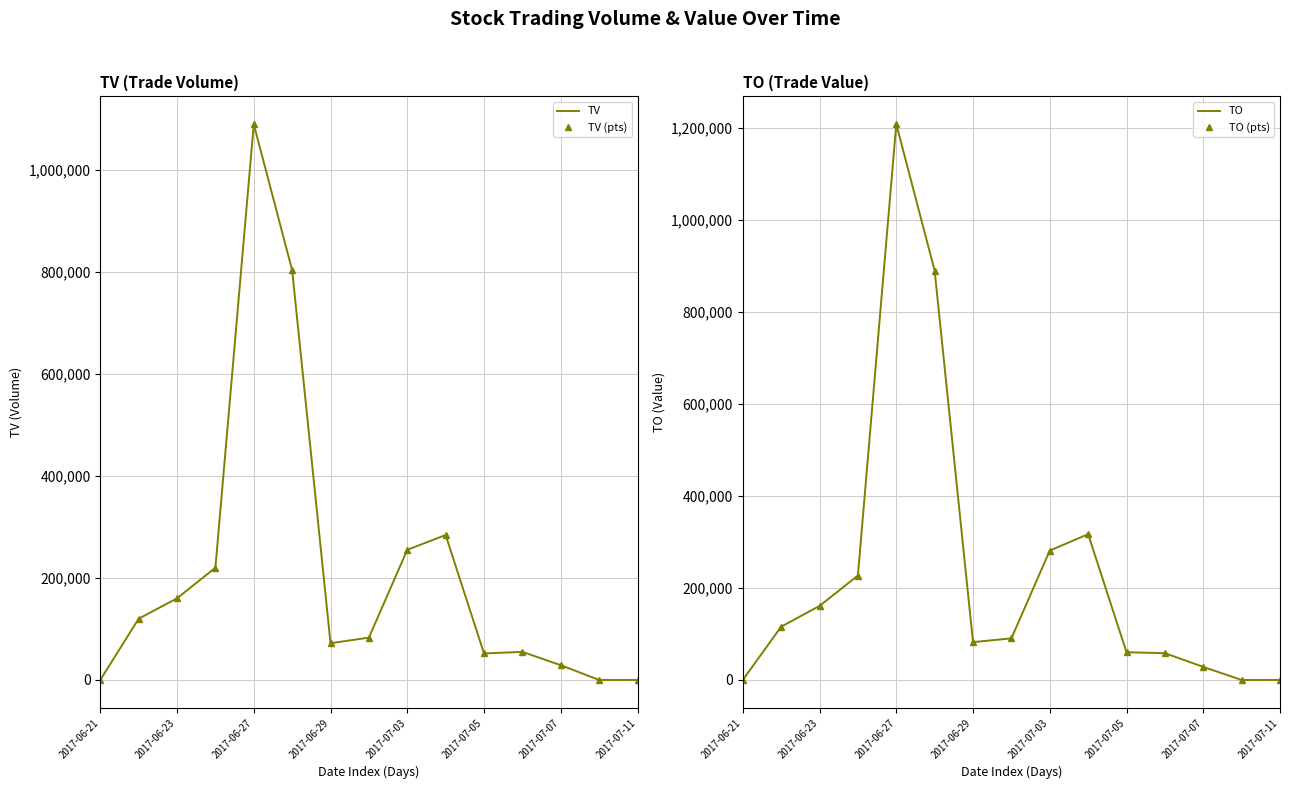

What is the maximum value shown in the chart?

1208410